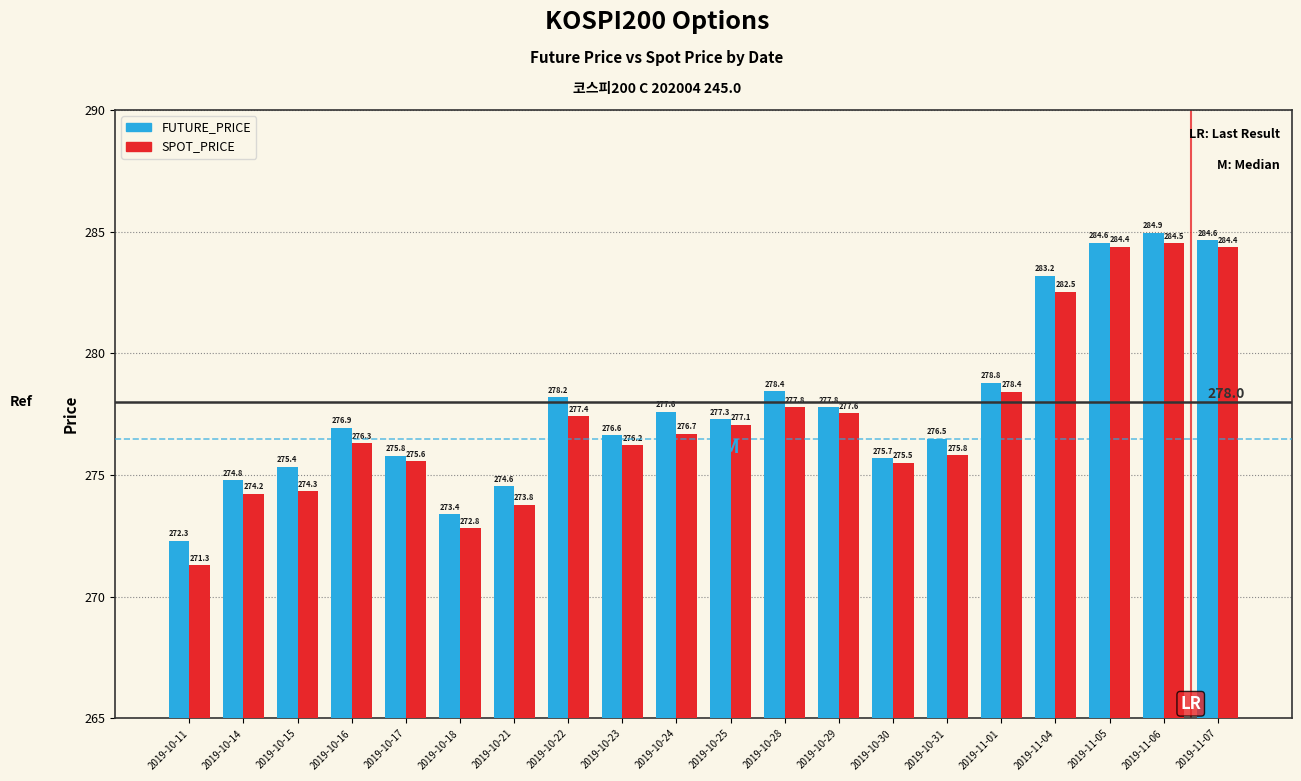

Which series has the widest spread of values?

SPOT_PRICE